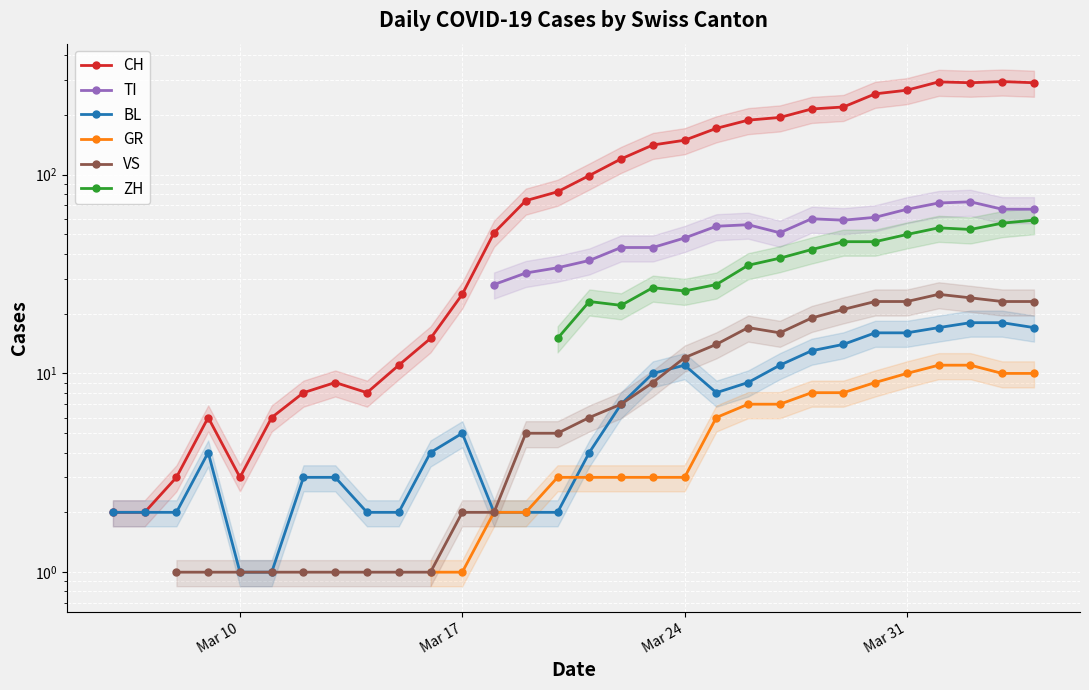

True or false: GR and VS cross at least once.

False